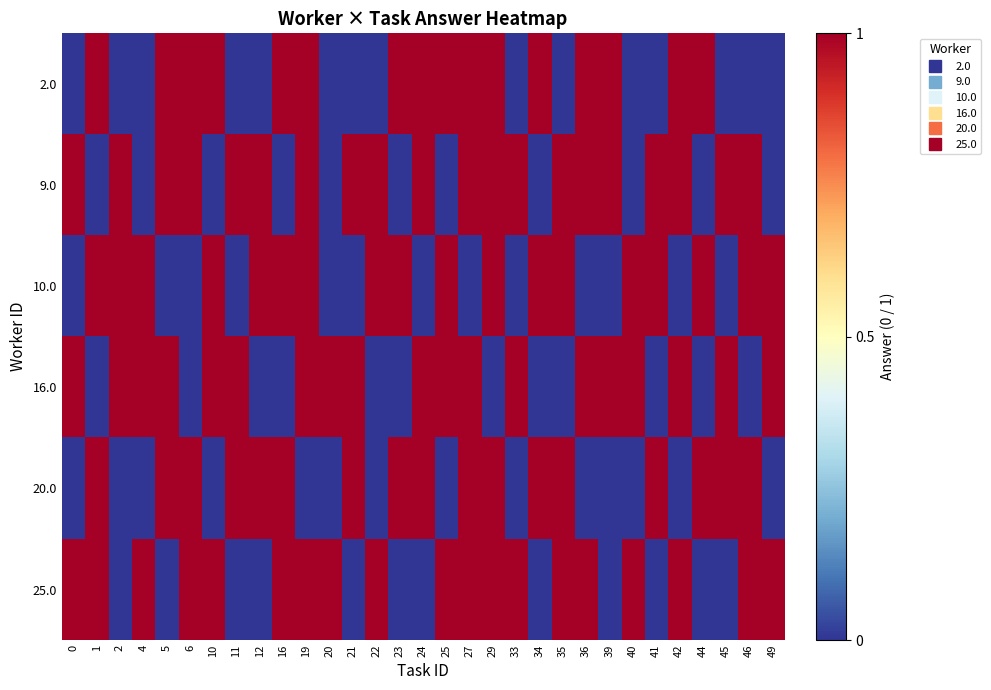

What is the spread (max minus min) of values at 22?

1